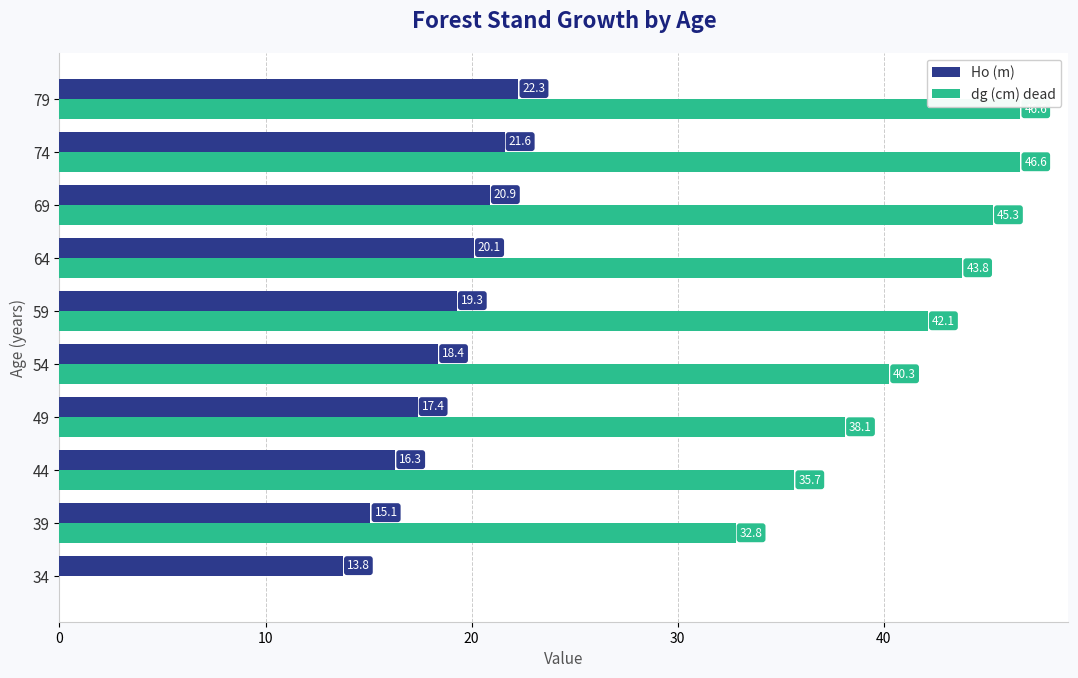

What is the sum of the dg (cm) dead values at 44 and 59?

77.8